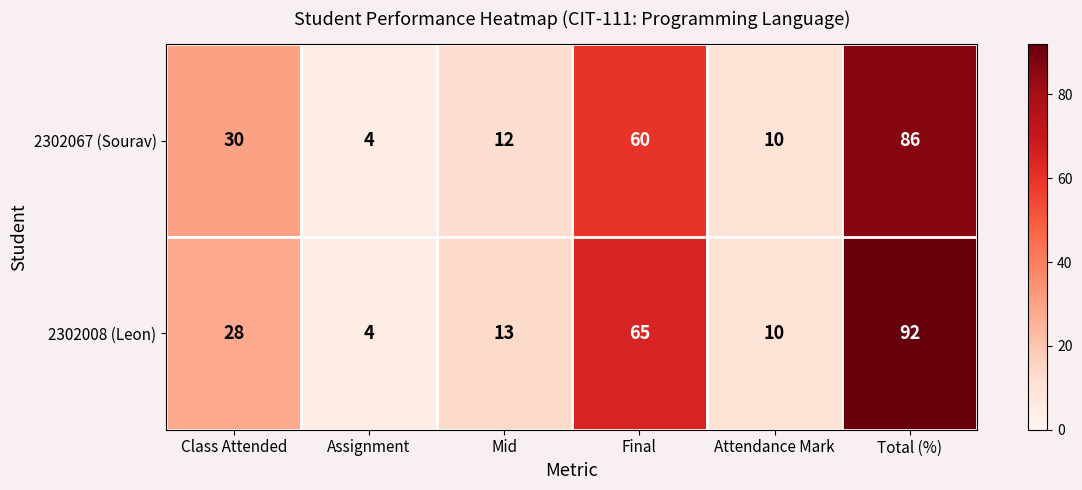

Rank the series by their maximum value, from highest to lowest.

2302008 (Leon), 2302067 (Sourav)